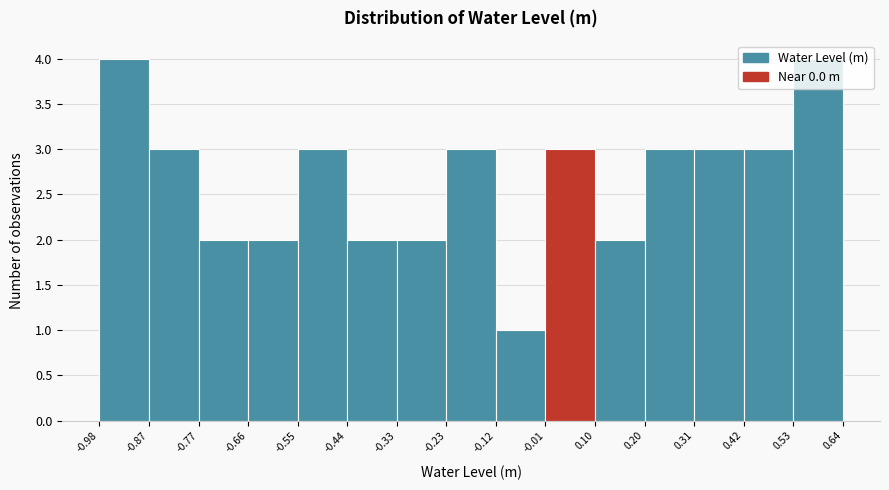

Reading left to right, transcribe this chart: for each bar, give the range it covers on the x-axis and its height. The values are not printed on the chart, so give them approximately, as read against the axis.

-0.98 to -0.87: 4
-0.87 to -0.77: 3
-0.77 to -0.66: 2
-0.66 to -0.55: 2
-0.55 to -0.44: 3
-0.44 to -0.33: 2
-0.33 to -0.23: 2
-0.23 to -0.12: 3
-0.12 to -0.01: 1
-0.01 to 0.10: 3
0.10 to 0.20: 2
0.20 to 0.31: 3
0.31 to 0.42: 3
0.42 to 0.53: 3
0.53 to 0.64: 4